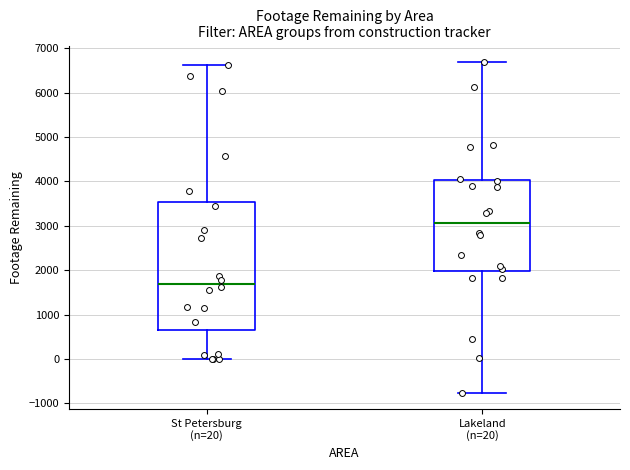

Comparing the boxes themselves (not the whiskers), which one is the tallest?

St Petersburg (n=20)